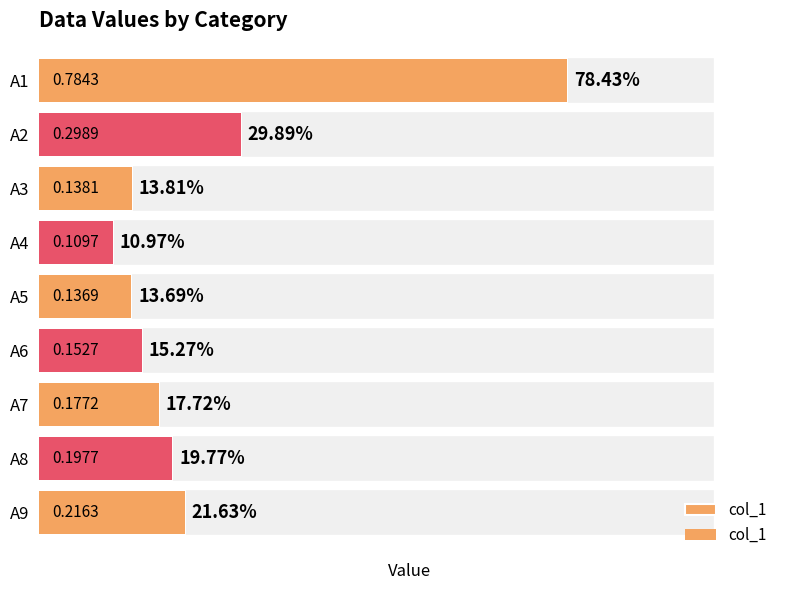

Does the chart contain any negative values?

No